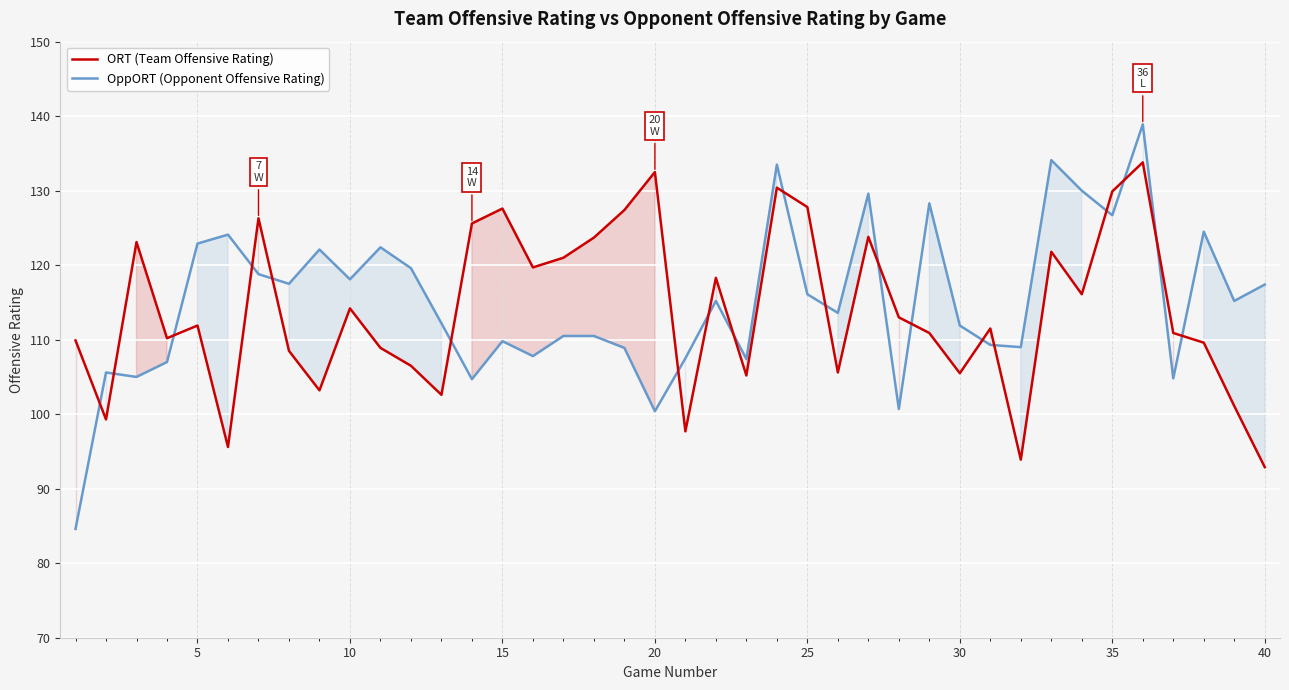

Rank the series by their maximum value, from lowest to highest.

ORT (Team Offensive Rating), OppORT (Opponent Offensive Rating)